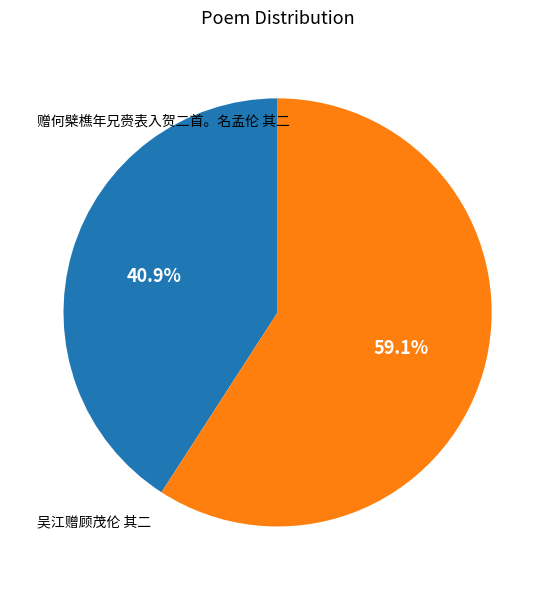

What percentage is the 吴江赠顾茂伦 其二 slice, to the nearest percent?

59%